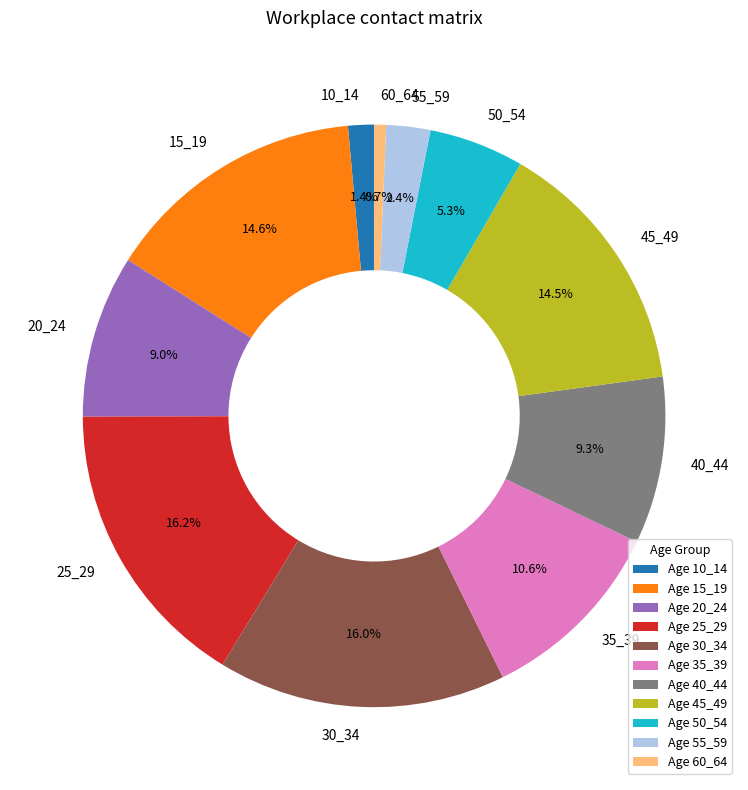

Between 50_54 and 55_59, which is larger?

50_54